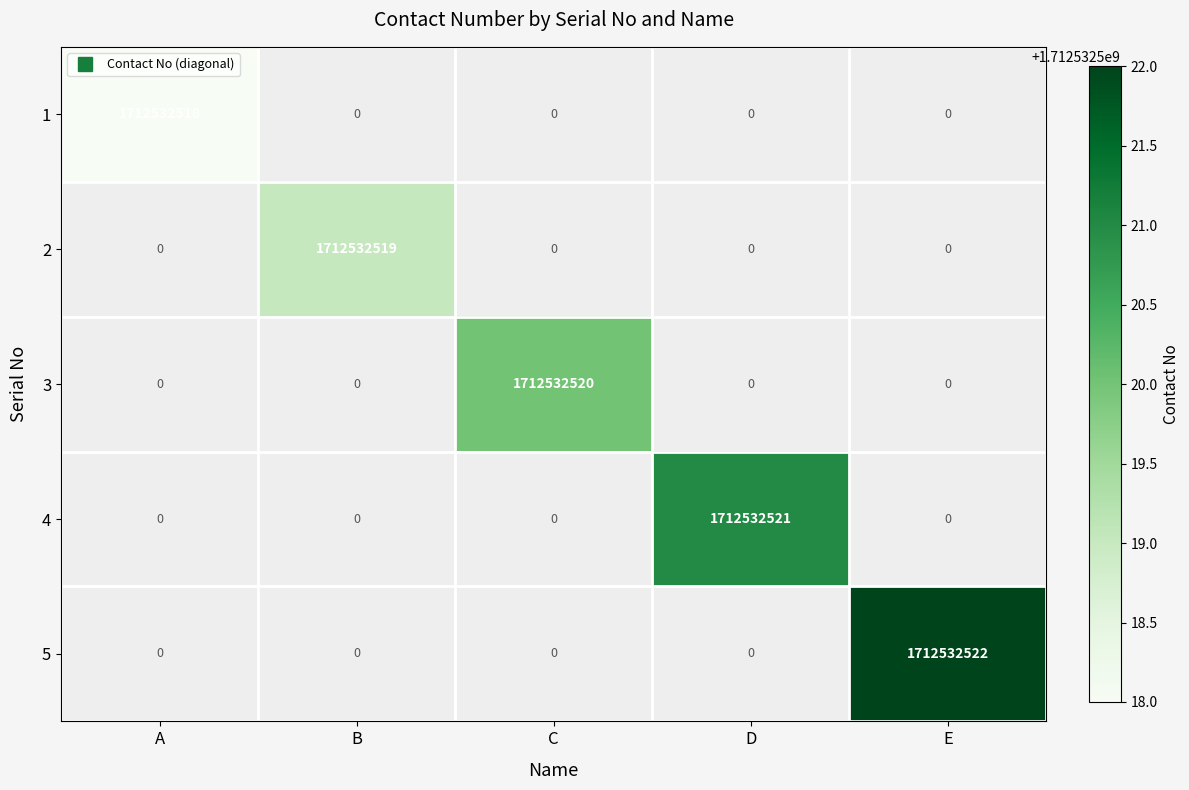

Is it true that 4 equals 0.6 at E?

False